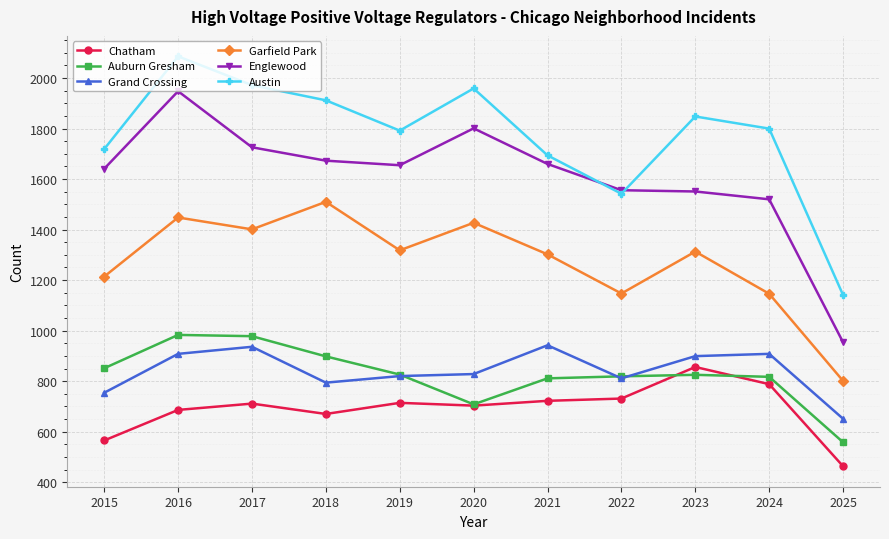

In Auburn Gresham, how many points are higher than both neighbors (excluding endpoints)?

2